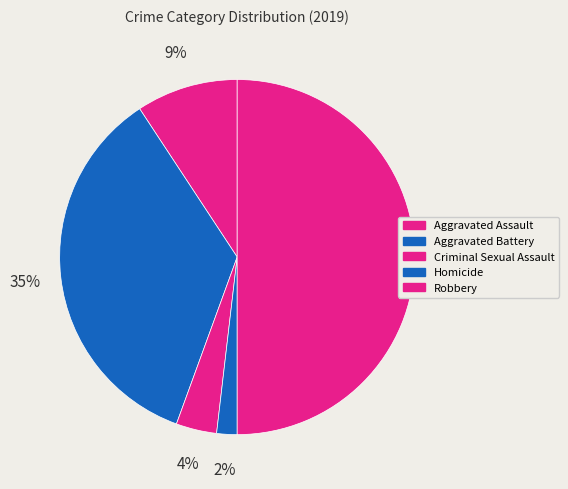

How many segments does this pie chart have?

5